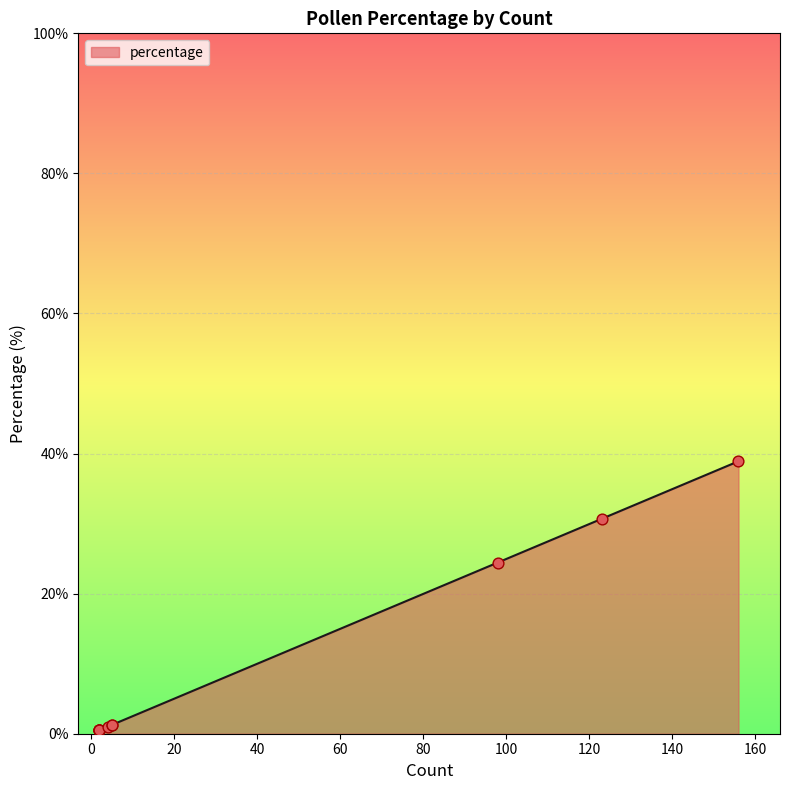

What is the change in value from Cyperaceae to Sphagnum?

+38.4